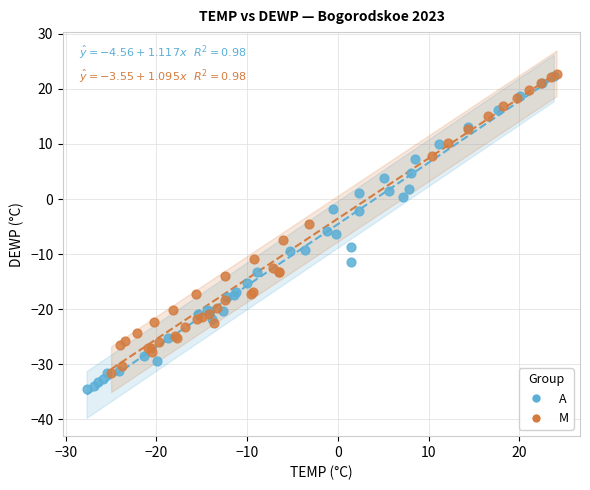

Which series has the largest Y range (max minus min)?

A